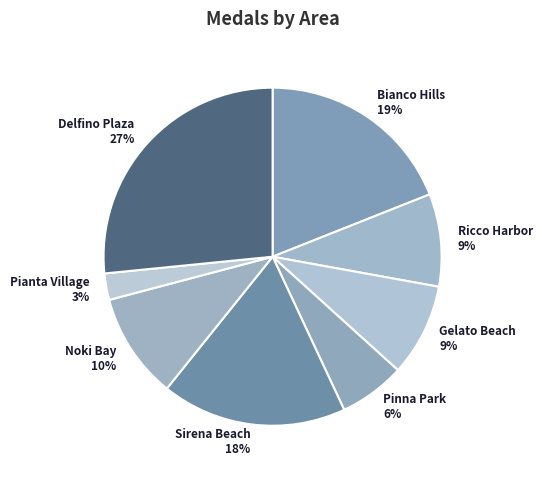

How many segments does this pie chart have?

8